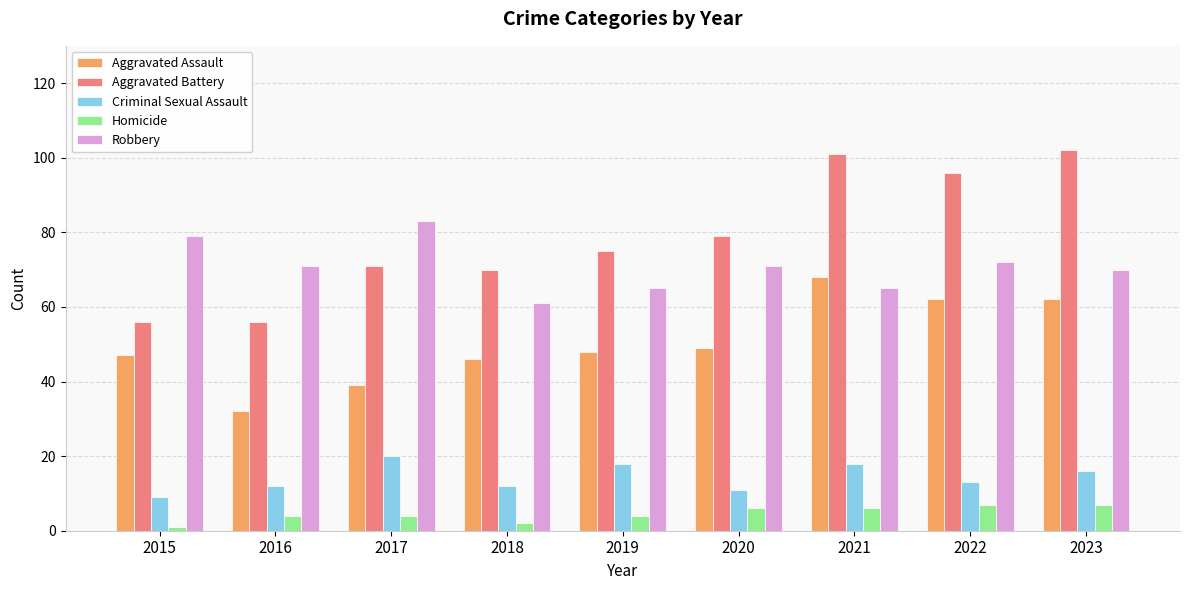

Between 2020 and 2023, which series saw the biggest shift?

Aggravated Battery